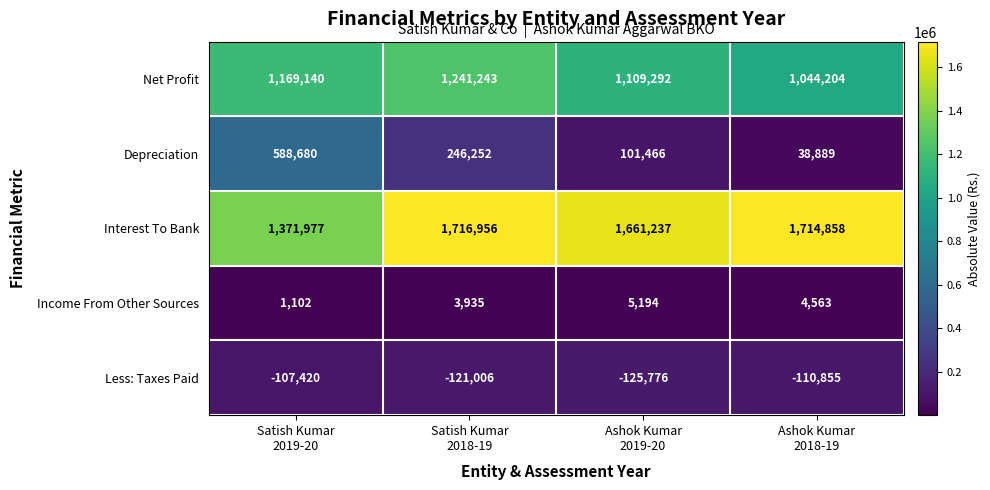

Count the Net Profit values in the range 1109292 to 1241243.

3